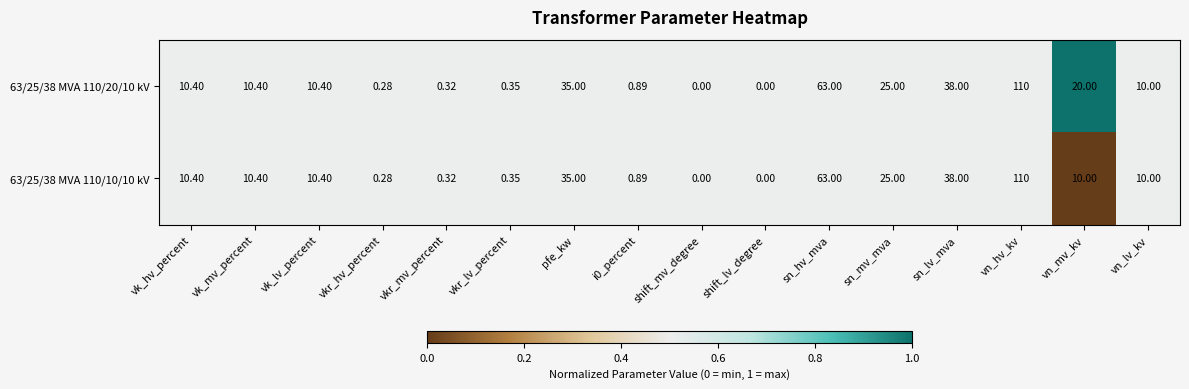

Where does the 63/25/38 MVA 110/20/10 kV series first go above 10?

vk_hv_percent